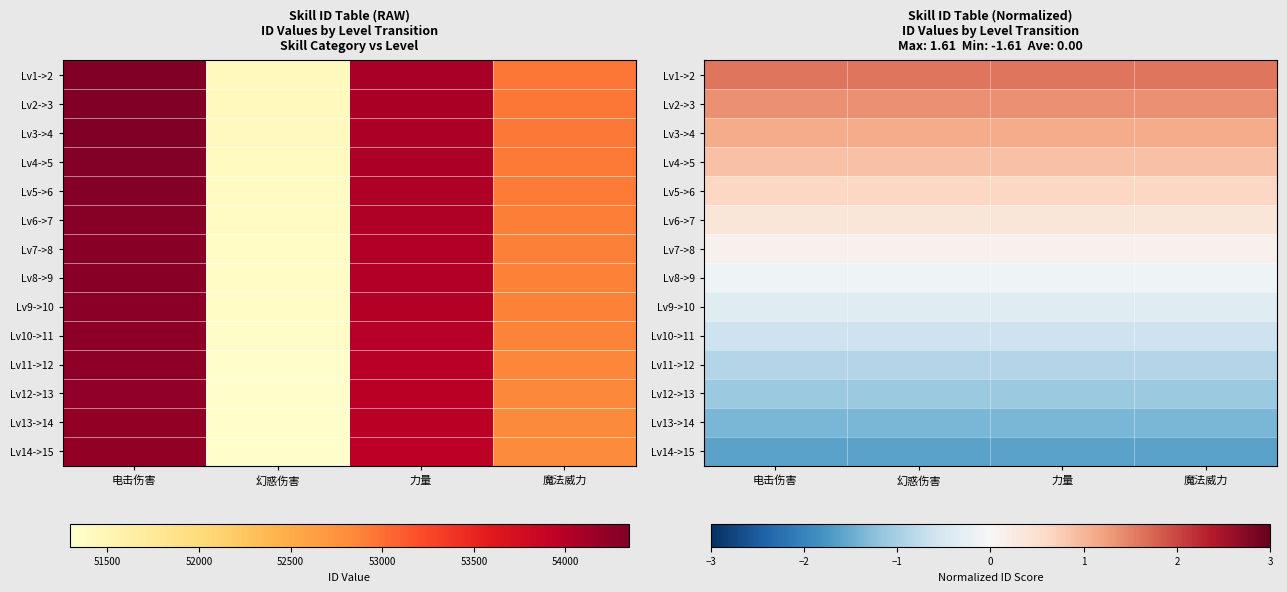

The value of Lv11->12 at 力量 is -0.3. True or false?

False